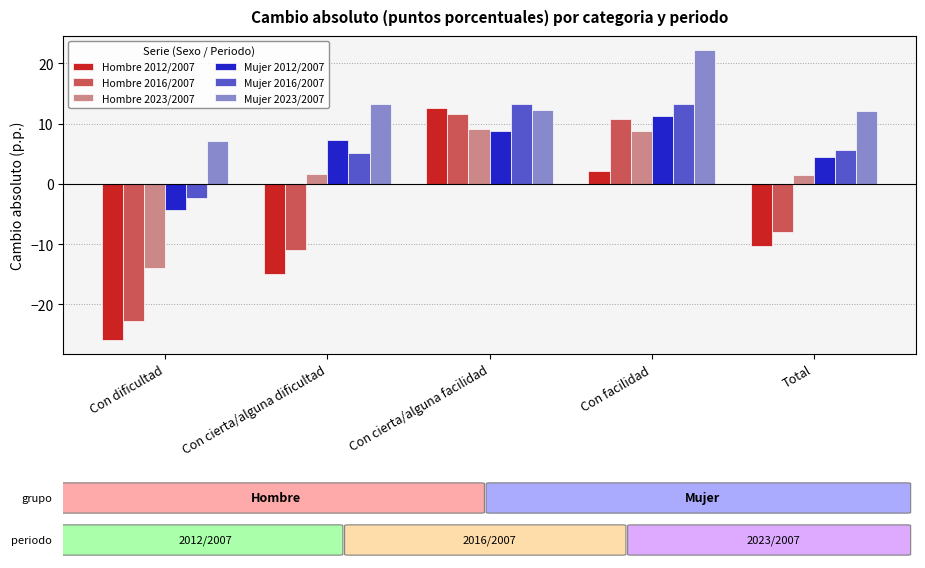

List the labels in order of Hombre 2012/2007 value, smallest first.

Con dificultad, Con cierta/alguna dificultad, Total, Con facilidad, Con cierta/alguna facilidad